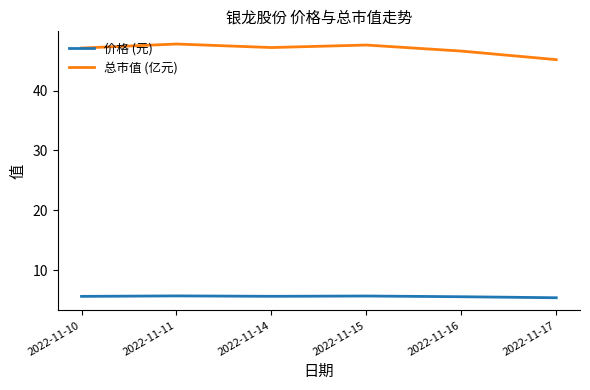

At how many categories does at least one series exceed 20?

6